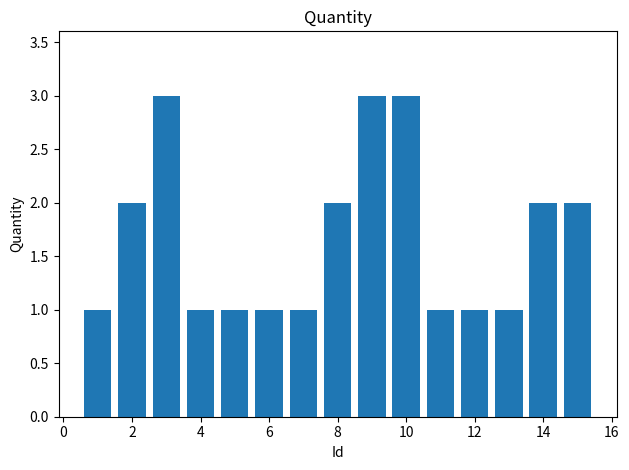

Count the number of data series in this chart.

1